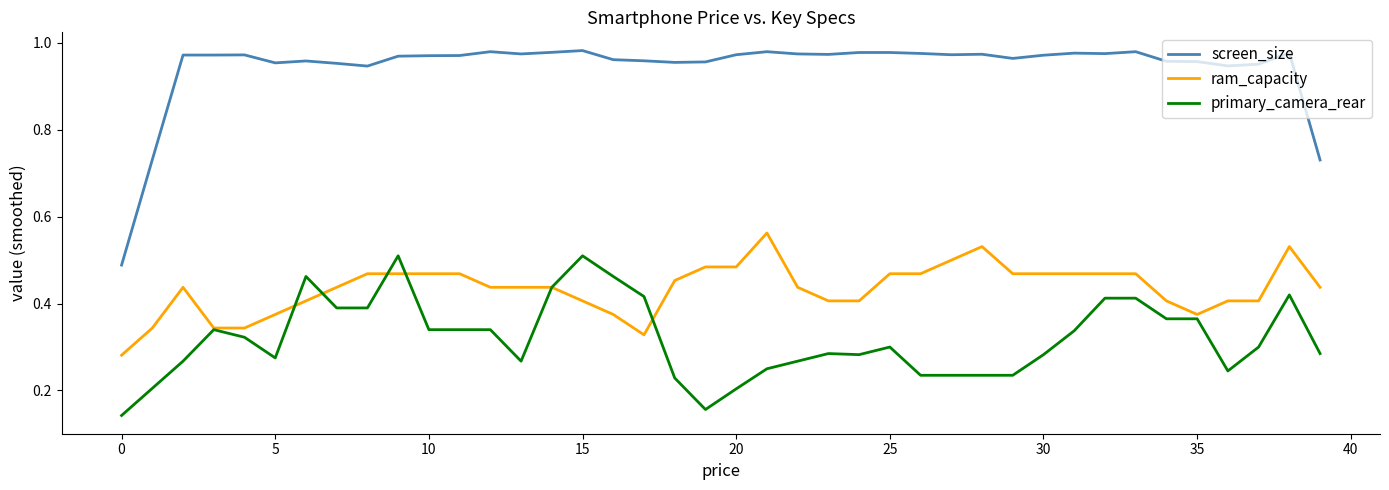

Rank the series by their maximum value, from lowest to highest.

primary_camera_rear, ram_capacity, screen_size